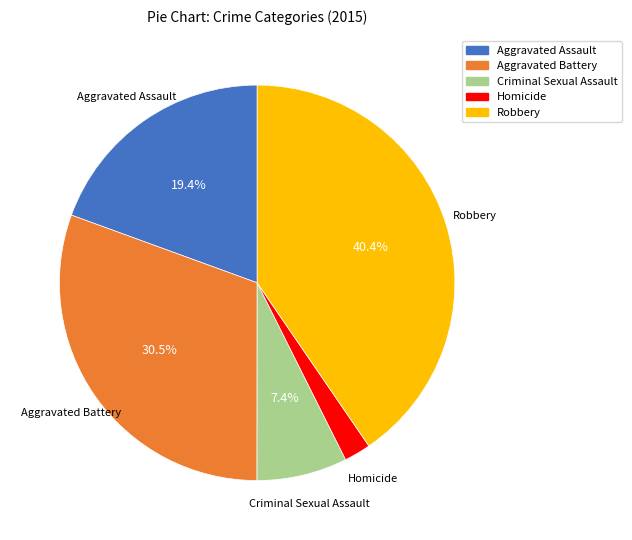

What is the largest slice in the pie chart?

Robbery